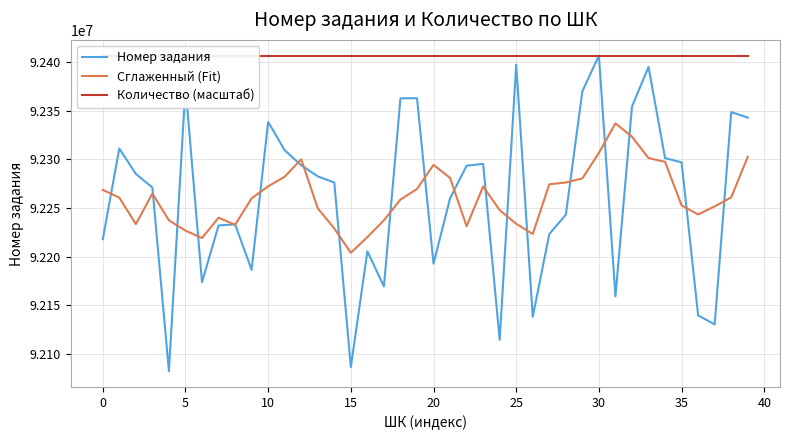

Is it true that Номер задания equals 123275342.3 at 24?

False